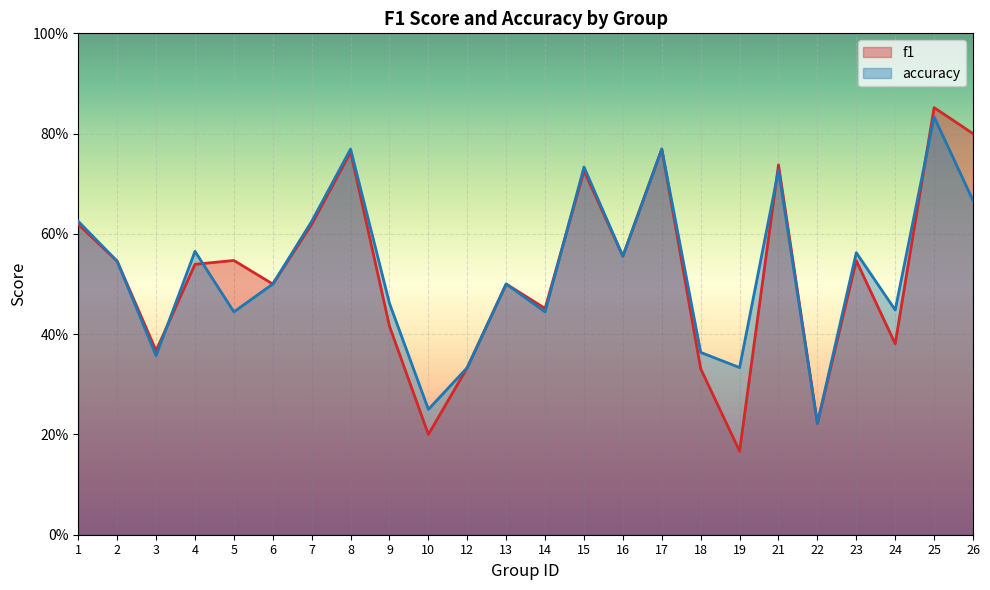

How many interior local peaks does the f1 series have?

8